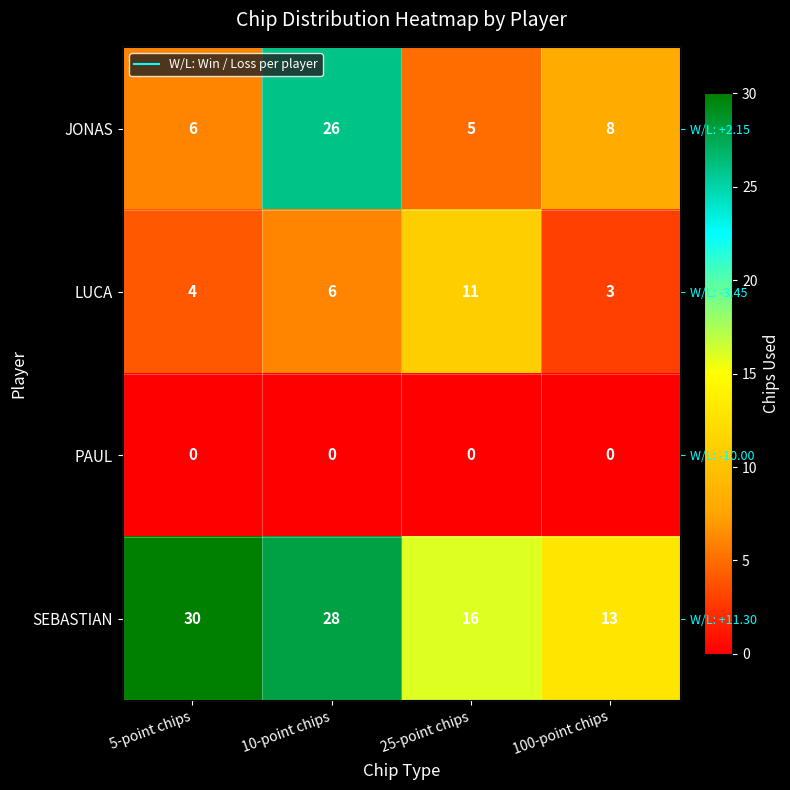

Which has a higher value, 100-point chips or 25-point chips?

100-point chips